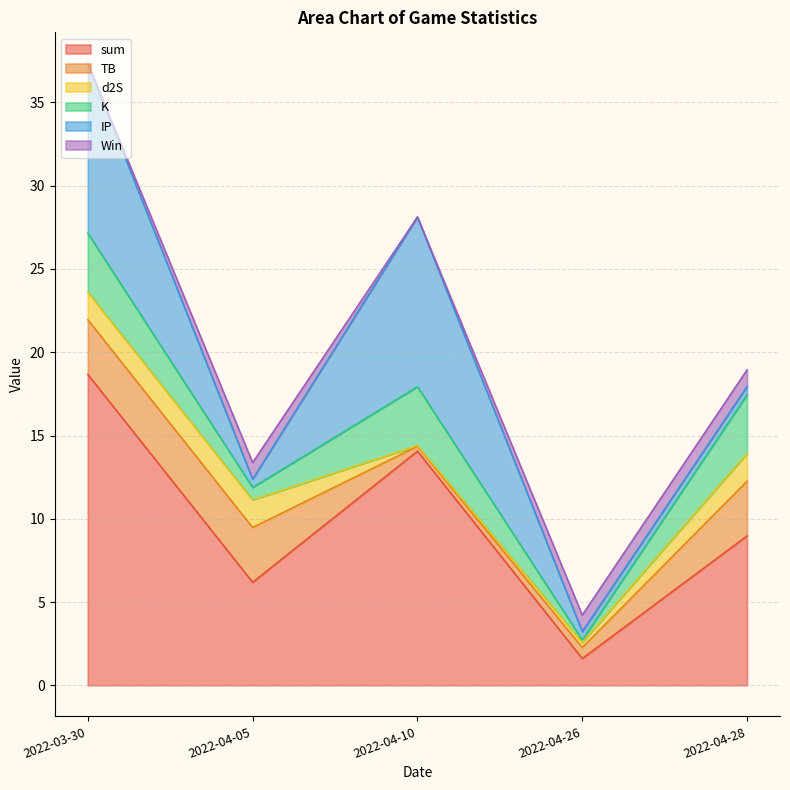

How many values in the TB series exceed 3?

3